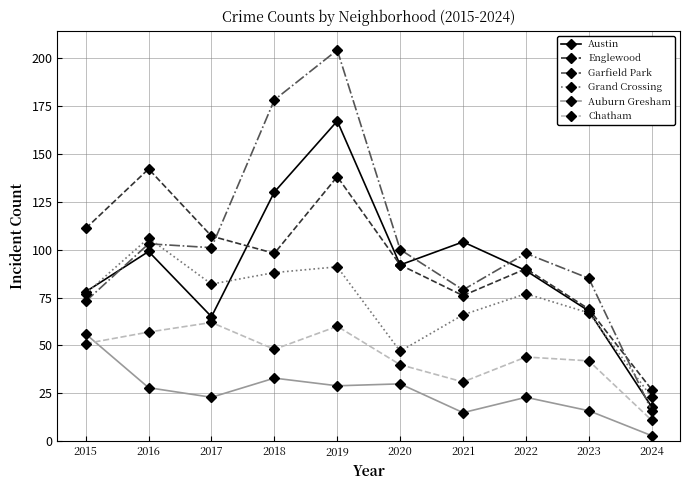

How many interior local peaks does the Chatham series have?

3